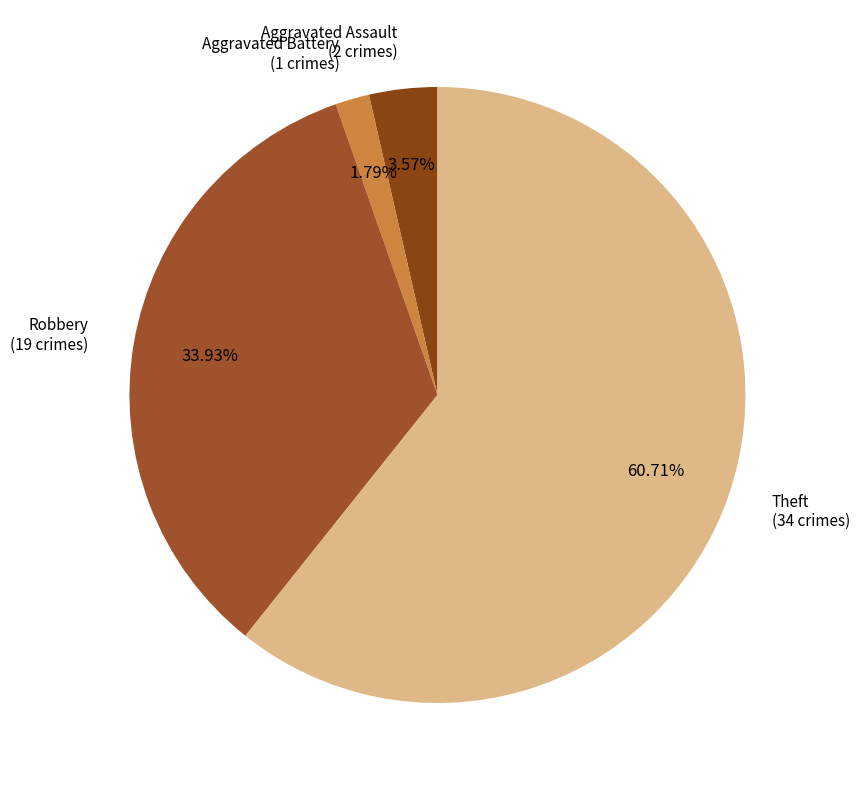

Count the number of slices in the pie.

4